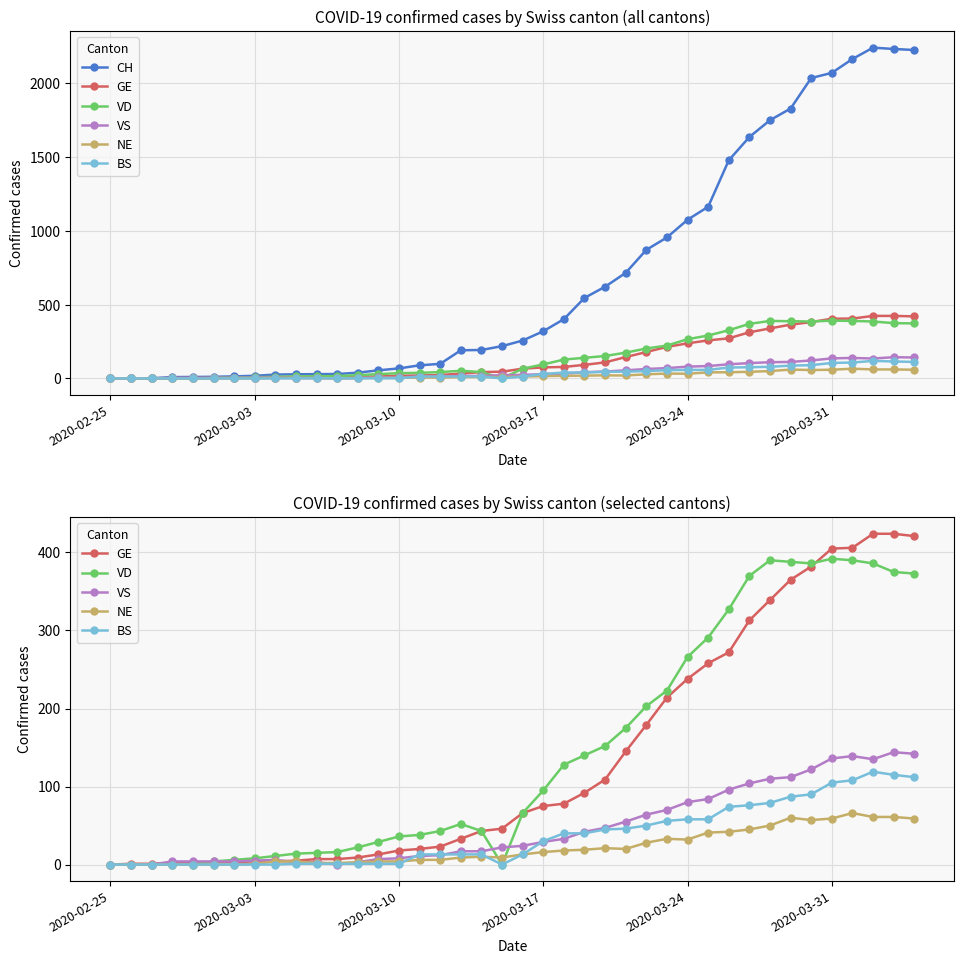

List the series in order of their peak value, lowest first.

NE, BS, VS, VD, GE, CH